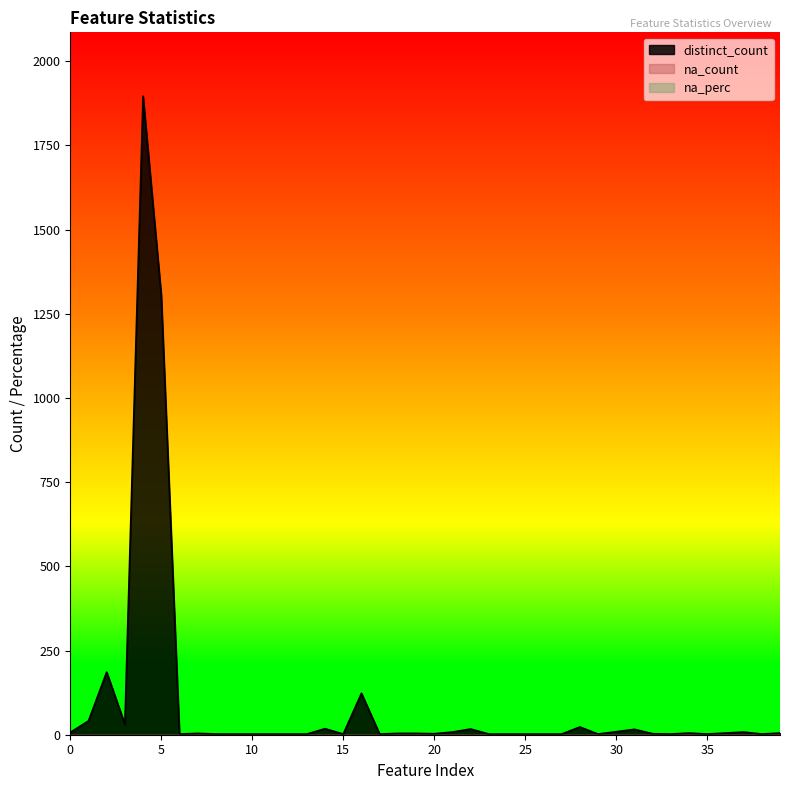

Where is distinct_count nearest to the value 949?

5